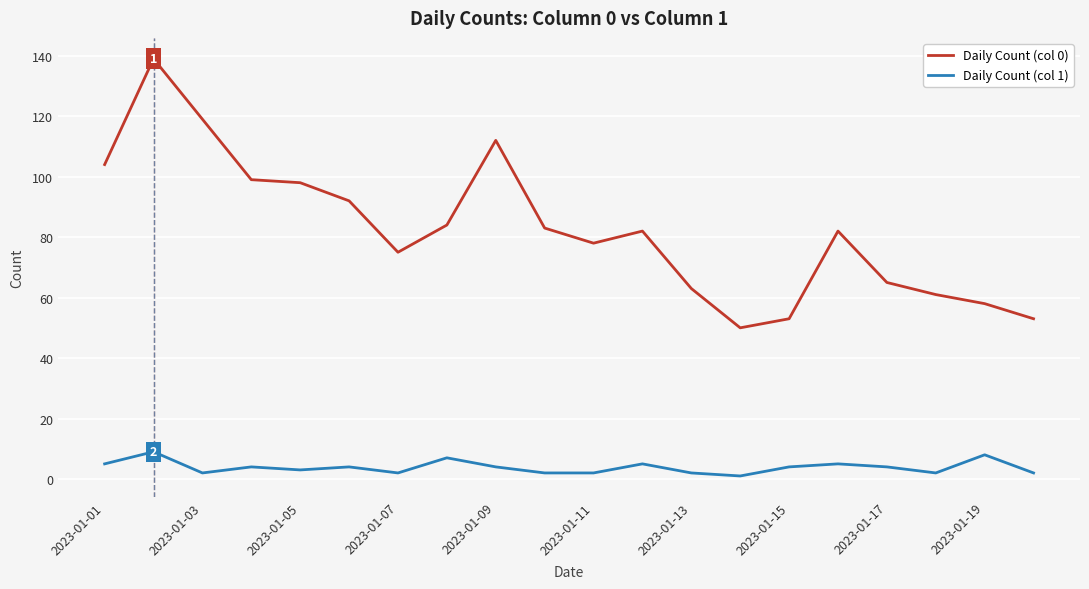

Which series has the widest spread of values?

Daily Count (col 0)